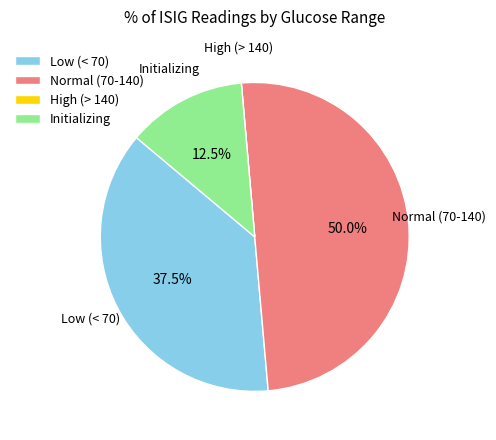

How much of the chart is everything except Low (< 70)?

62.5%